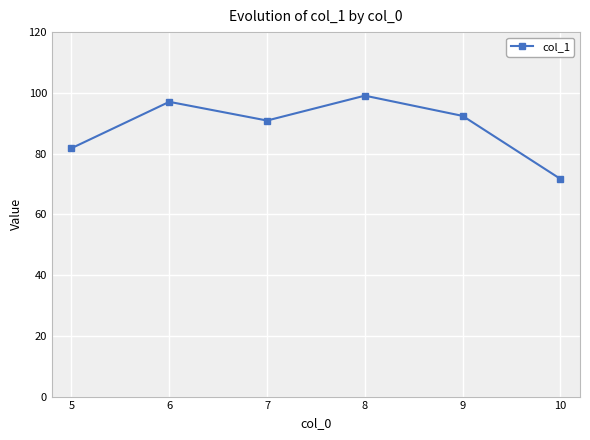

What is the sum of the values at 6 and 9?

189.5